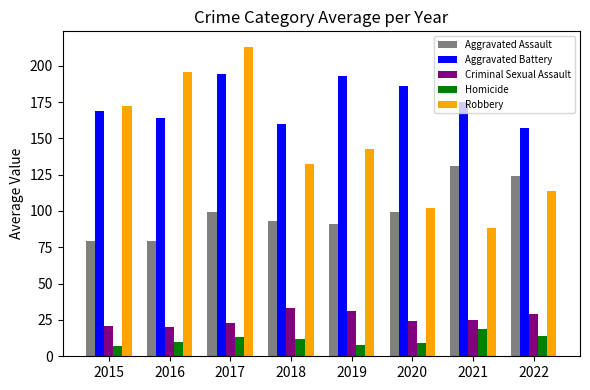

At which category is the sum across all series the highest?

2017